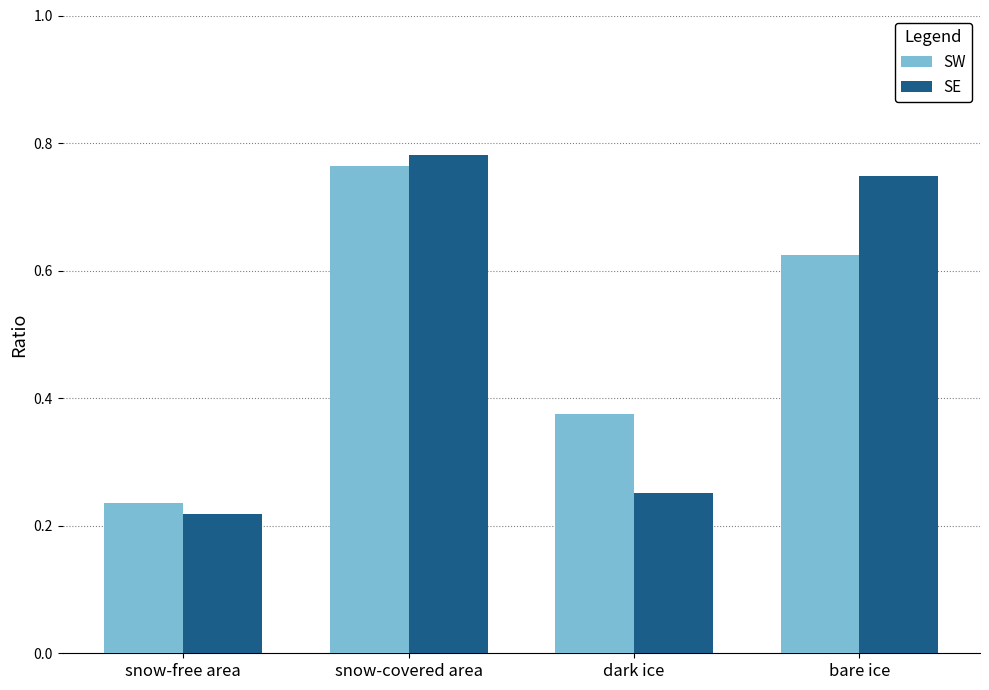

At which label is SE closest to 0?

snow-free area